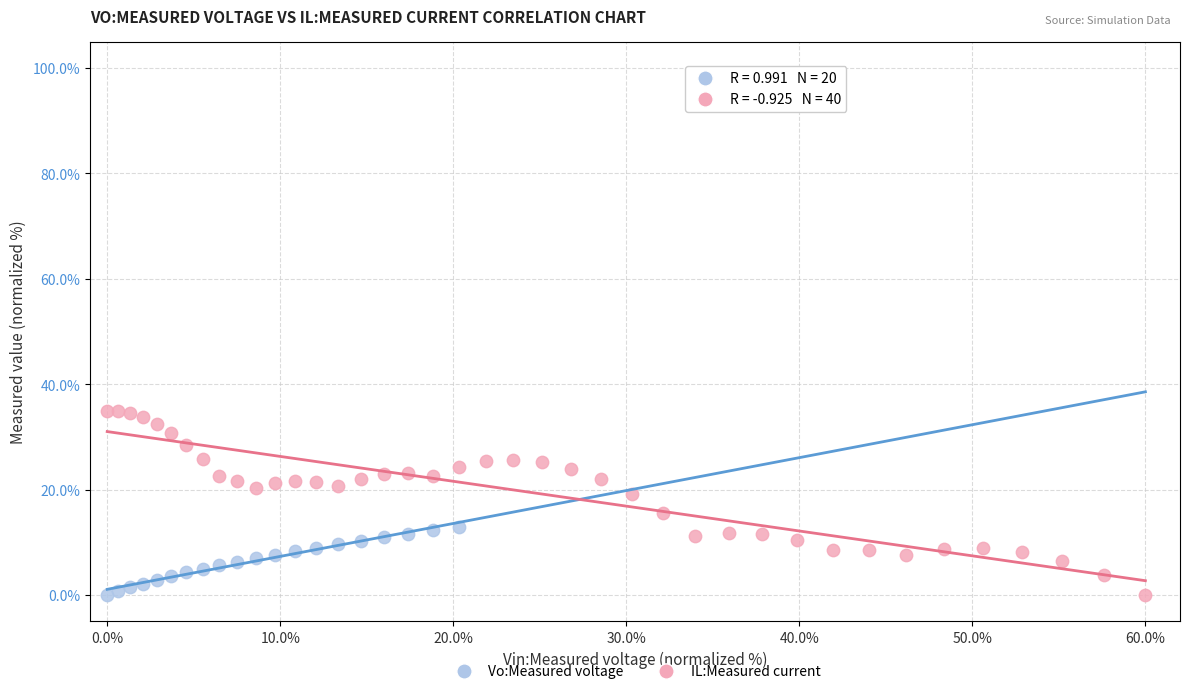

Which series reaches the maximum Y coordinate?

IL:Measured current